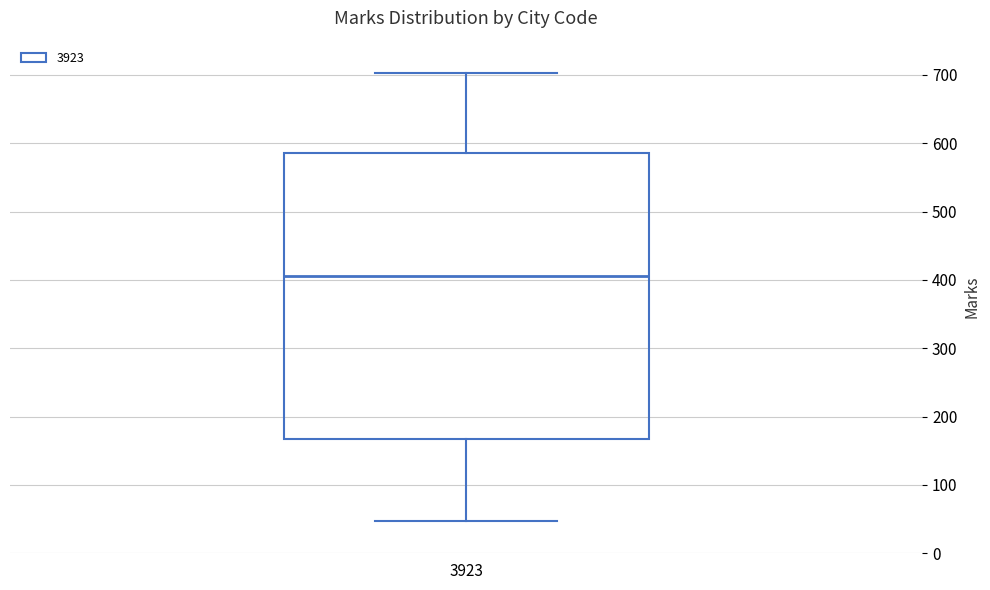

Where does the lower whisker of the box at x = 3923 end on the y-axis? The values are not printed on the chart, so give them approximately, as read against the axis.

50